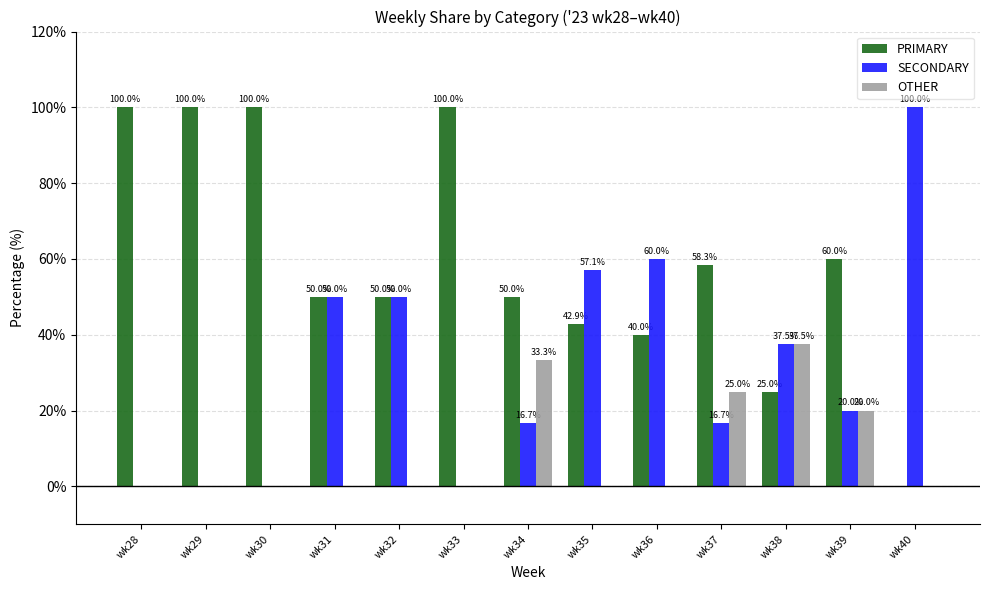

Reading left to right, extract all data points from this chart.

PRIMARY: 100.0	100.0	100.0	50.0	50.0	100.0	50.0	42.9	40.0	58.3	25.0	60.0	0.0
SECONDARY: 0.0	0.0	0.0	50.0	50.0	0.0	16.7	57.1	60.0	16.7	37.5	20.0	100.0
OTHER: 0.0	0.0	0.0	0.0	0.0	0.0	33.3	0.0	0.0	25.0	37.5	20.0	0.0